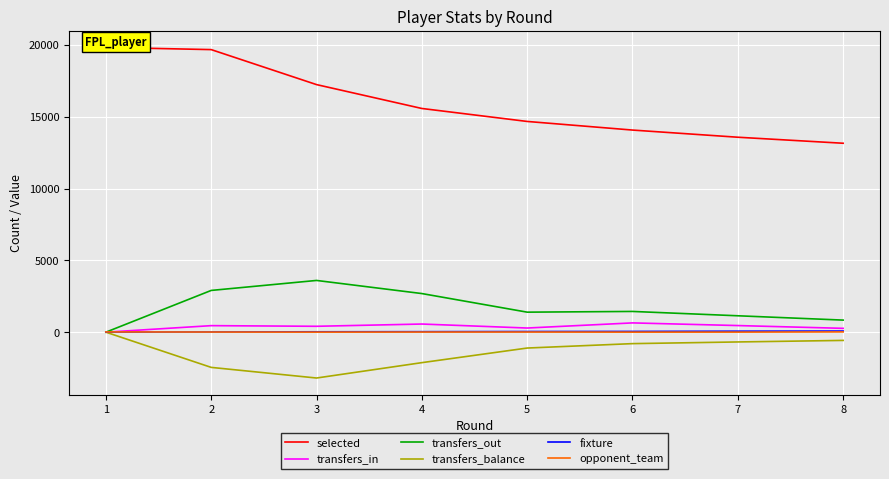

How many distinct data groups are displayed?

6